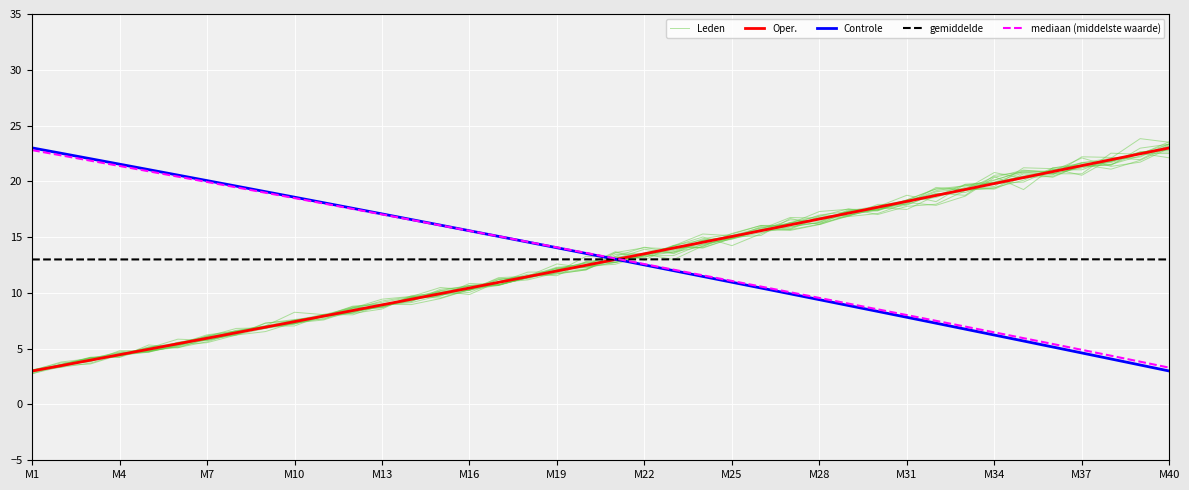

At which category does the chart reach its peak across all series?

M40